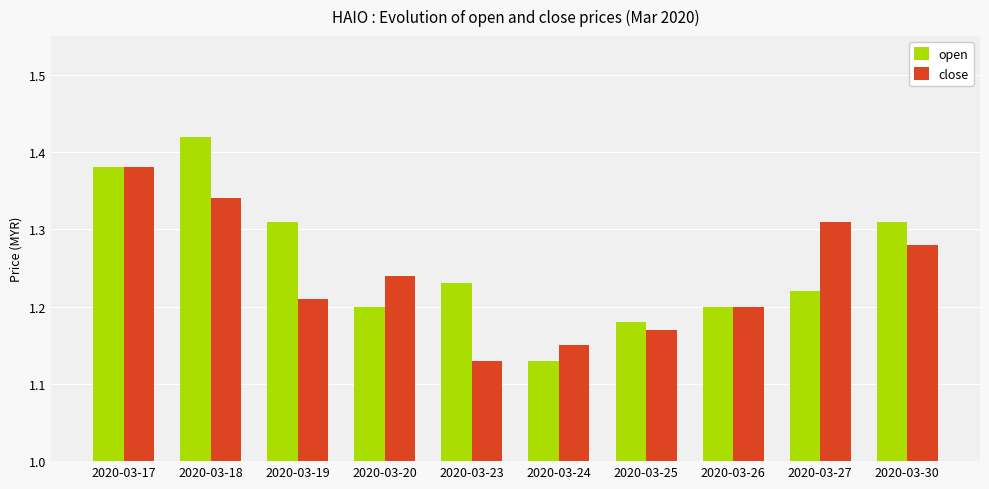

Is the value of close at 2020-03-26 greater than the value of open at 2020-03-17?

No